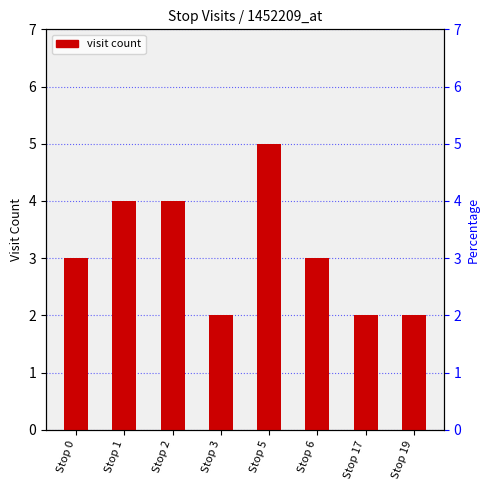

Rank the categories by value from highest to lowest.

Stop 5, Stop 1, Stop 2, Stop 0, Stop 6, Stop 3, Stop 17, Stop 19